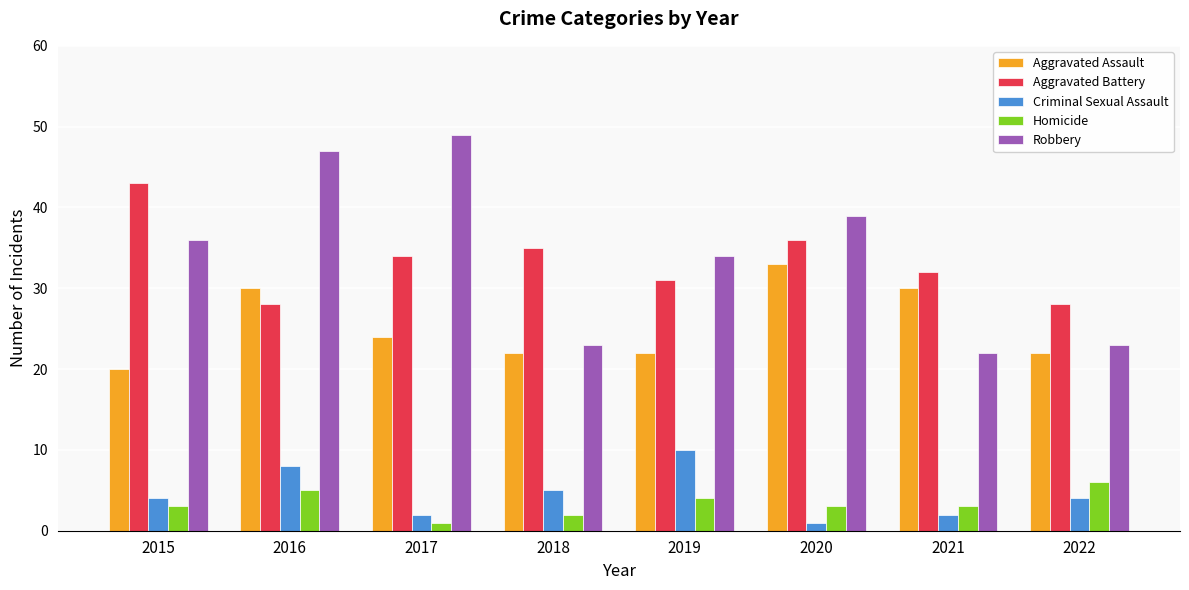

Which category has the highest value across all series?

2017